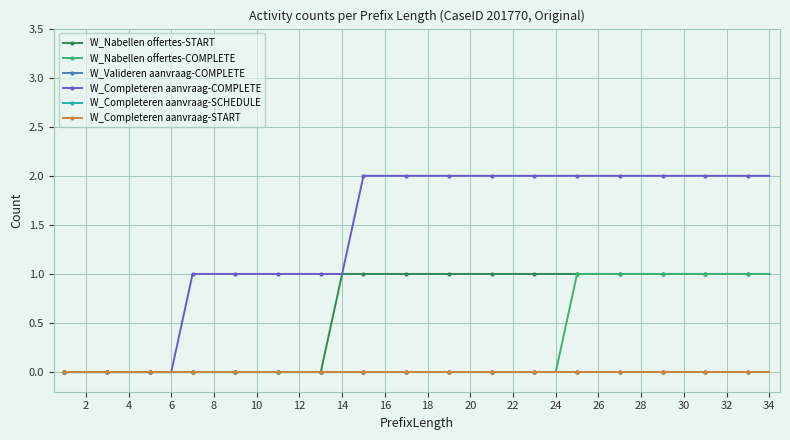

Which series has the largest total across all categories?

W_Completeren aanvraag-COMPLETE